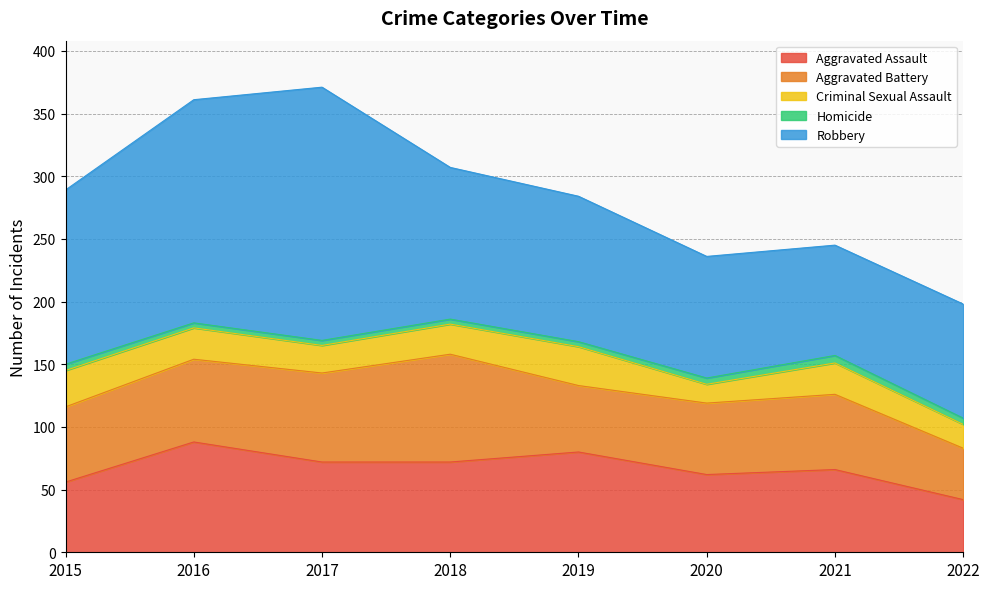

How many lines are shown in the chart?

5